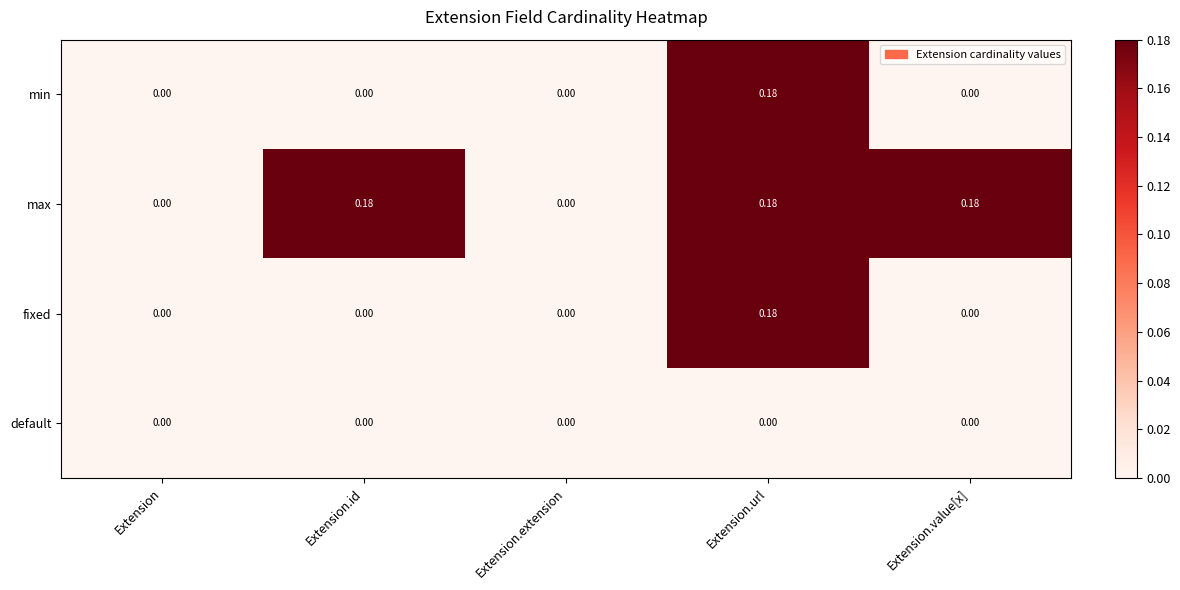

Which series has the largest total across all categories?

max